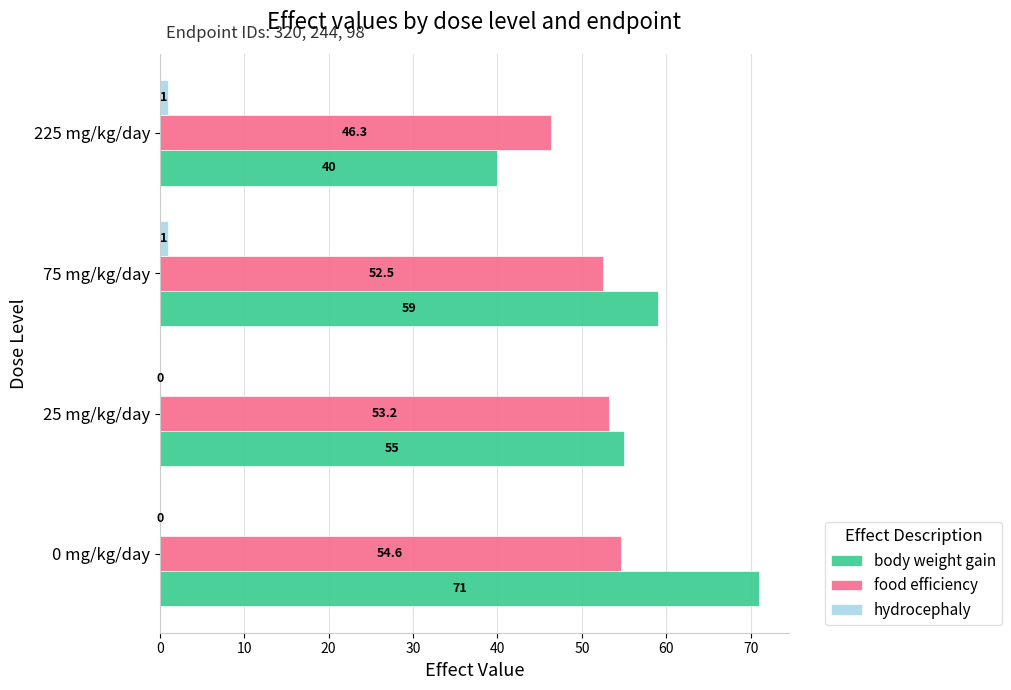

How many categories are shown in the chart?

4